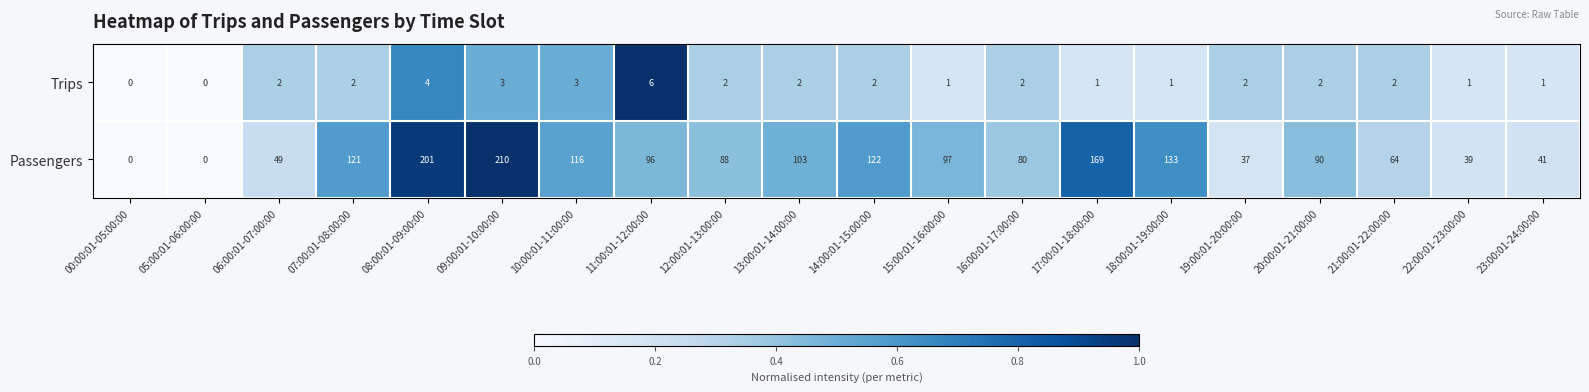

What is the total value across all series at 11:00:01-12:00:00?

102